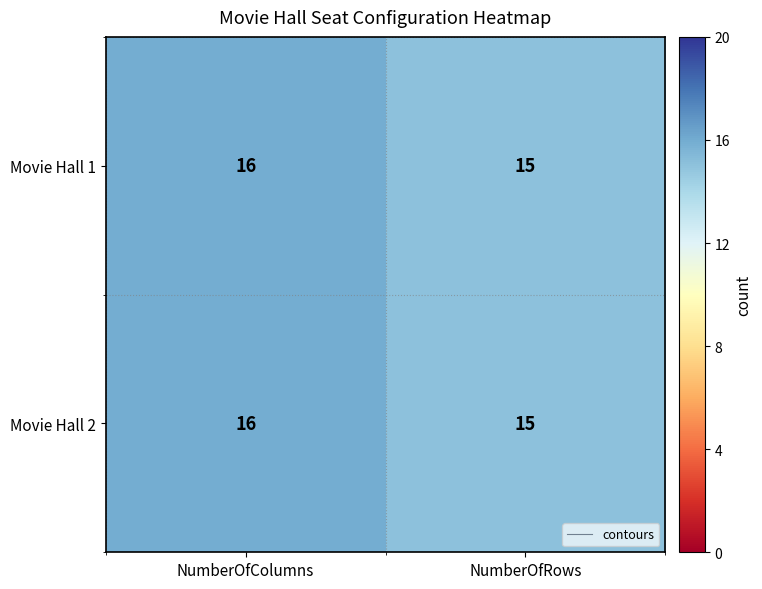

At NumberOfRows, list the series in order from largest to smallest.

Movie Hall 1, Movie Hall 2